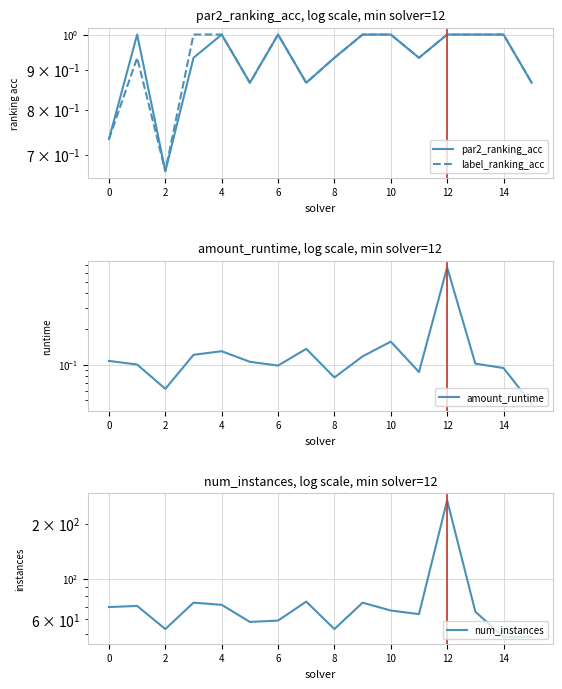

Which category has the lowest value in the par2_ranking_acc series?

2